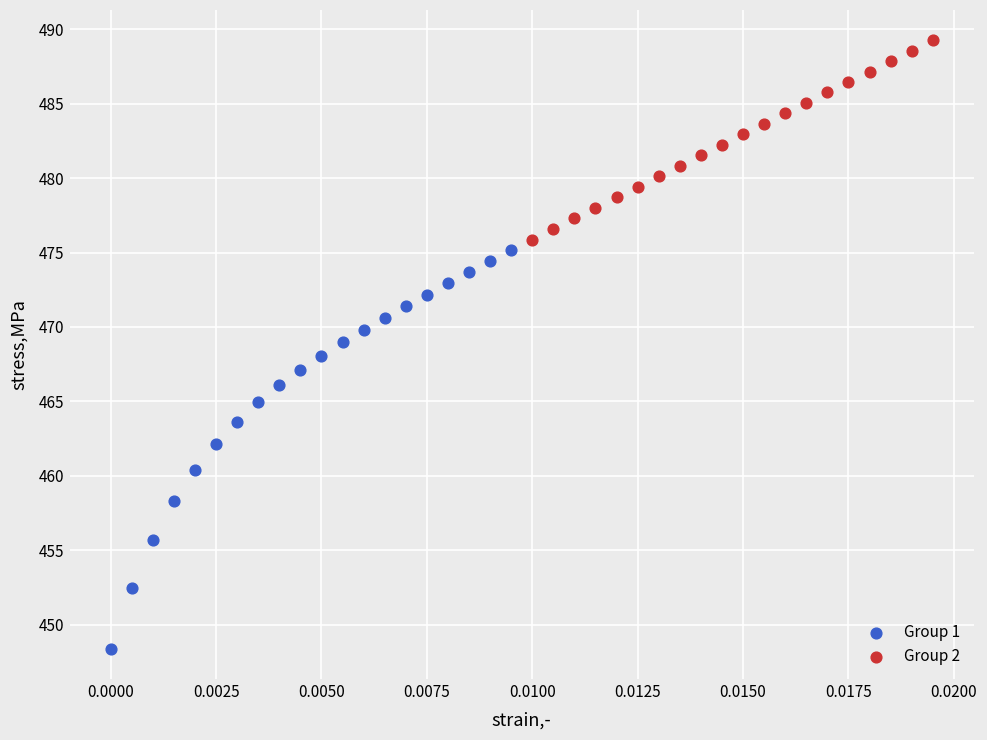

Which series reaches the minimum Y coordinate?

Group 1